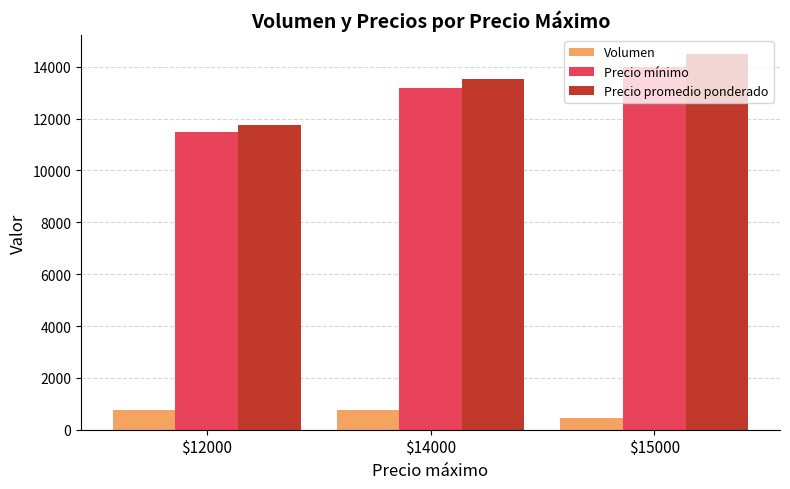

Reading left to right, extract all data points from this chart.

Volumen: $12000=760	$14000=760	$15000=460
Precio mínimo: $12000=11500	$14000=13175	$15000=14000
Precio promedio ponderado: $12000=11750	$14000=13531	$15000=14500